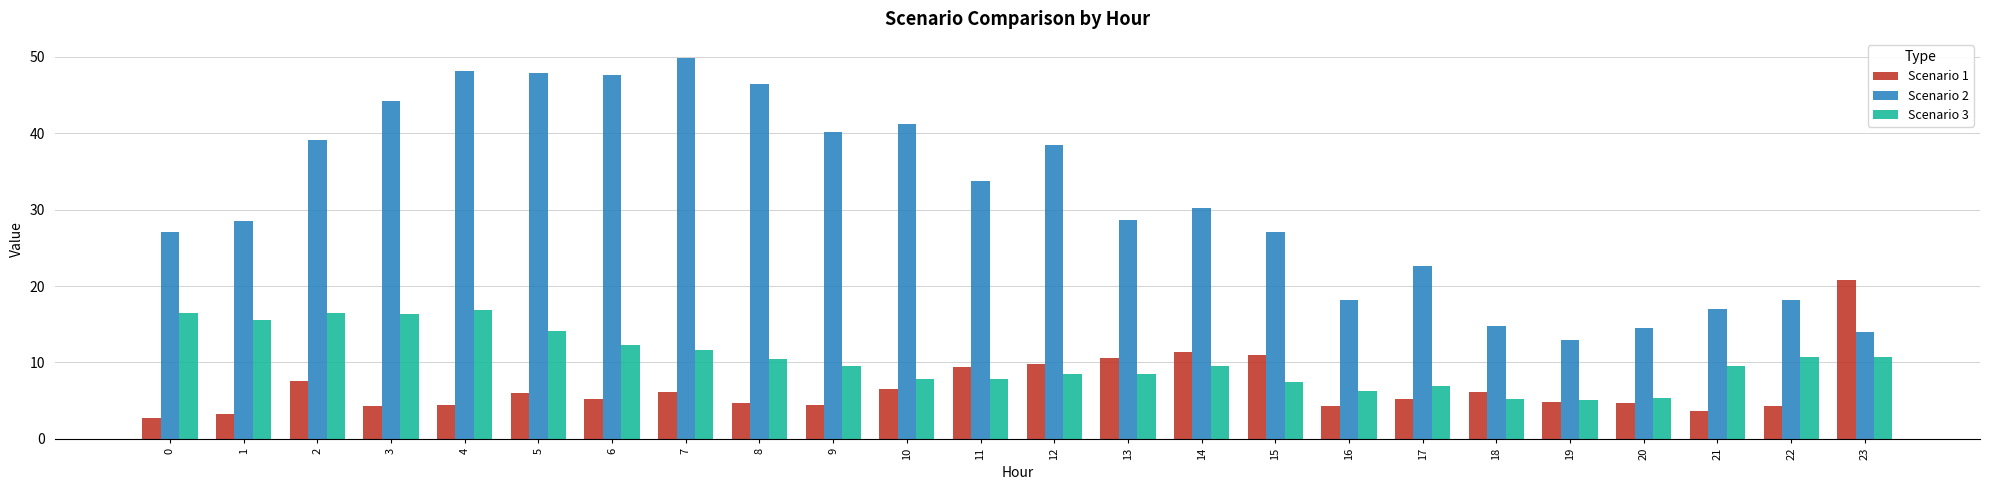

What are all the series names shown in the legend?

Scenario 1, Scenario 2, Scenario 3